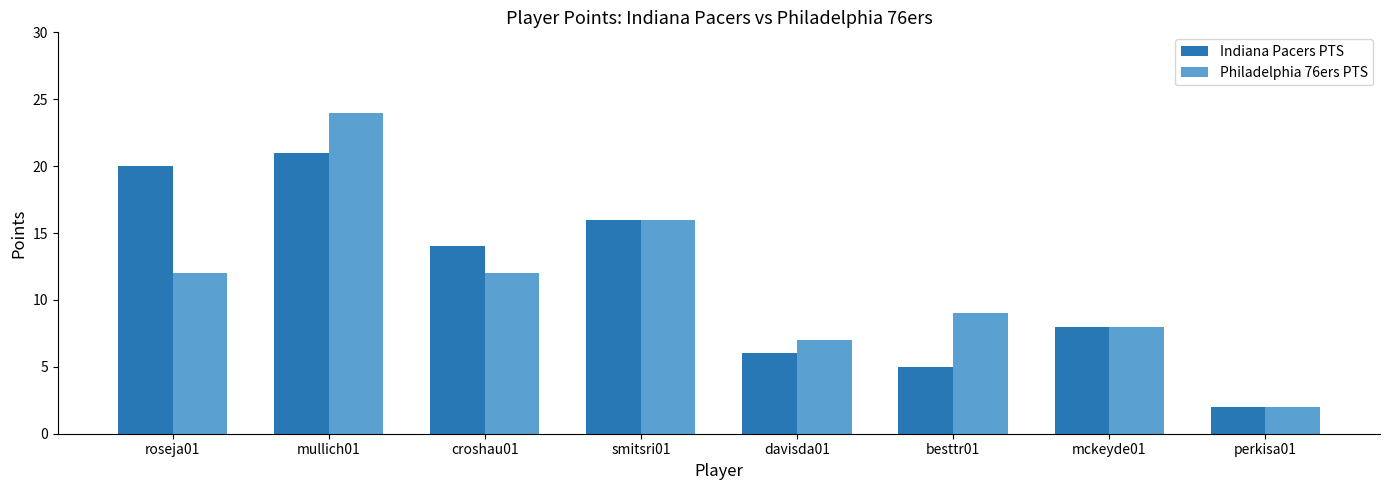

What value does the Indiana Pacers PTS series have at perkisa01?

2